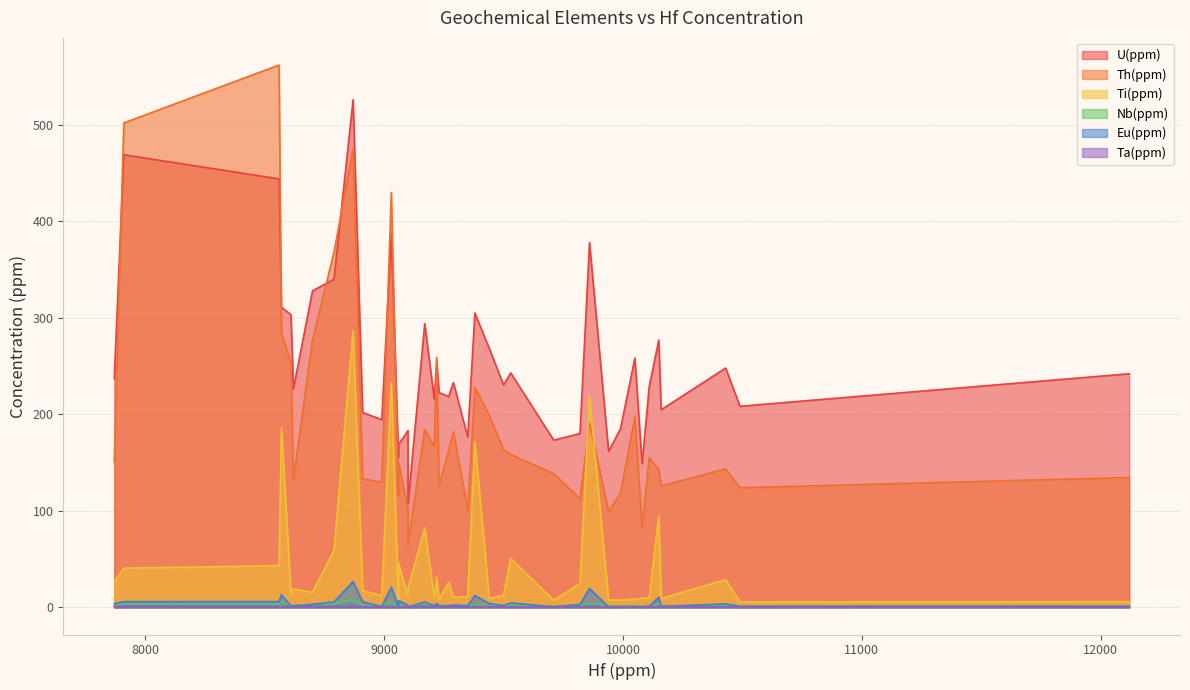

How many data points in Ti(ppm) are less than 17?

20